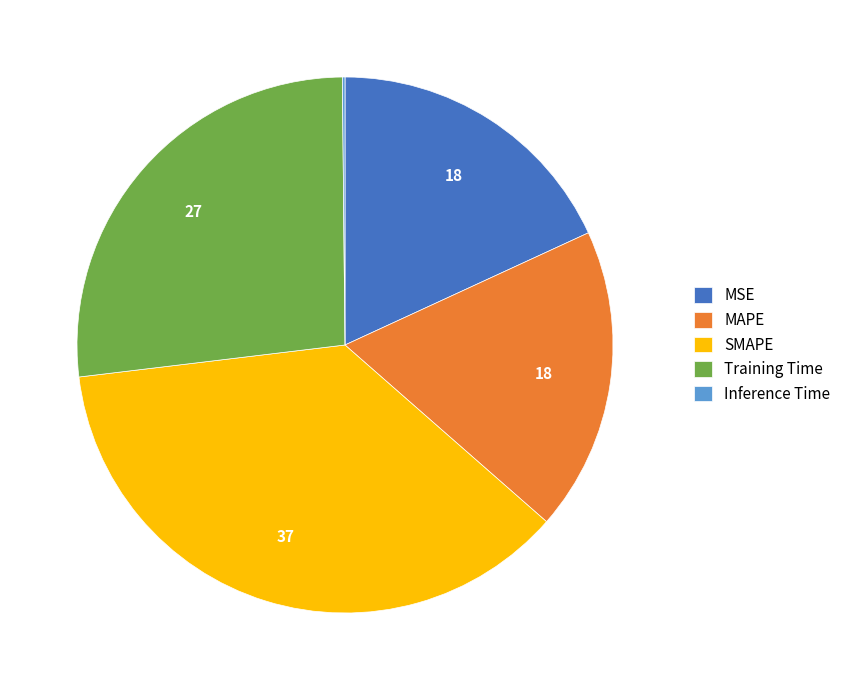

Between Training Time and MSE, which is larger?

Training Time